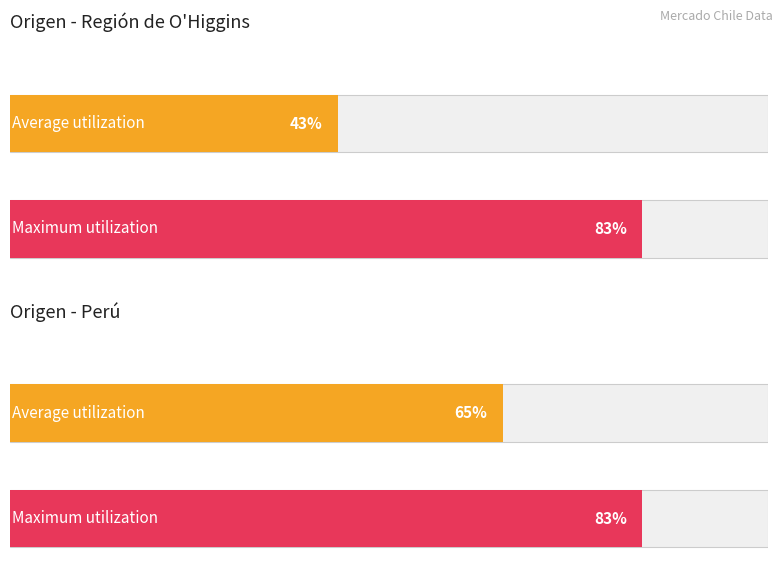

The value of Volumen at 35 is 1105. True or false?

False